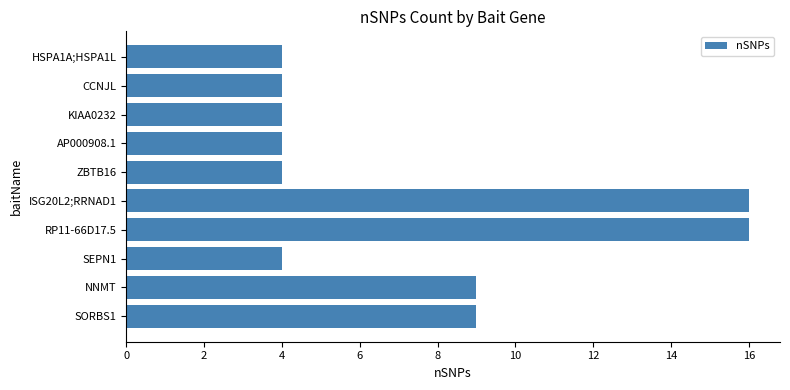

What is the average value?

7